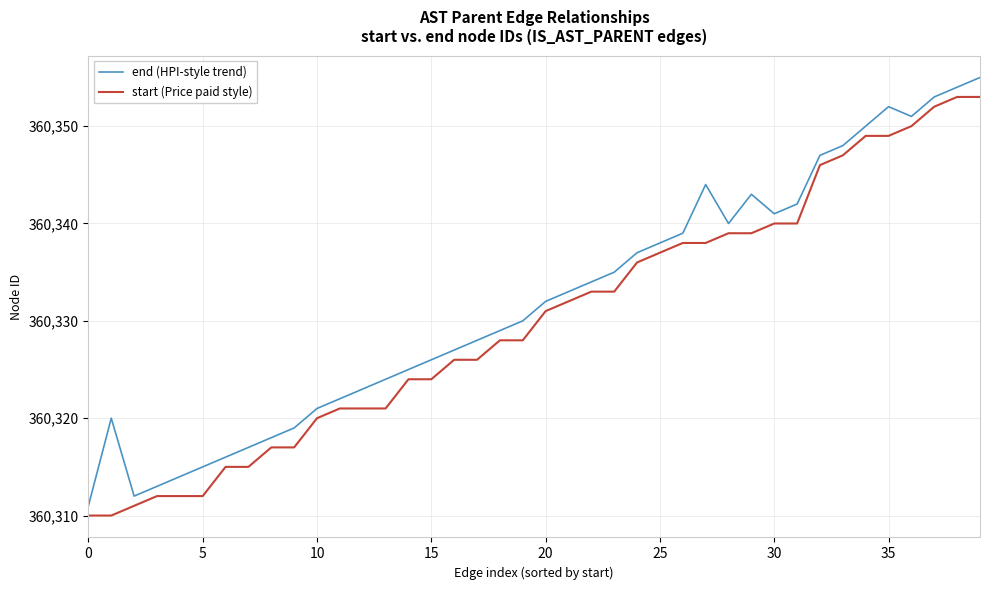

True or false: end (HPI-style trend) and start (Price paid style) intersect in this chart.

False